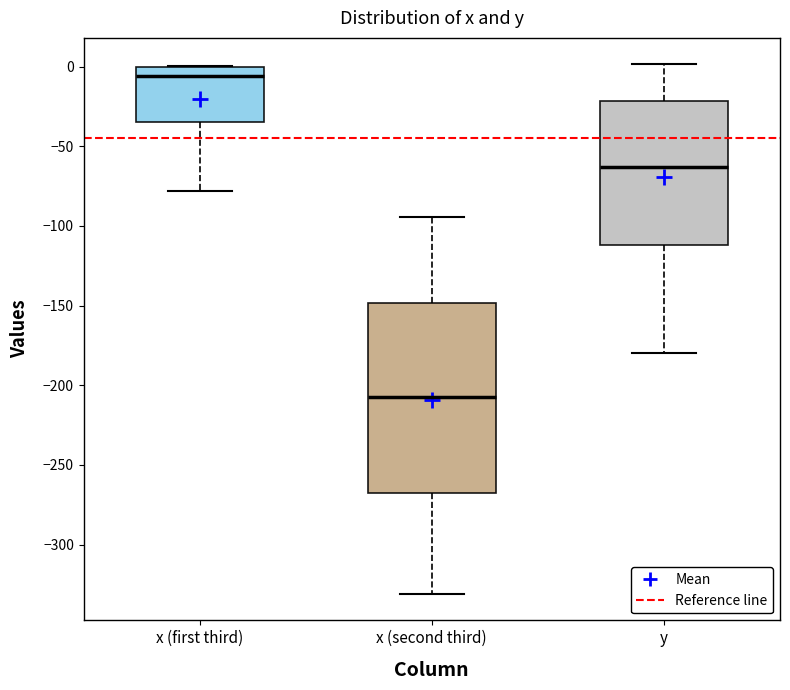

Which box has the lowest median line?

x (second third)